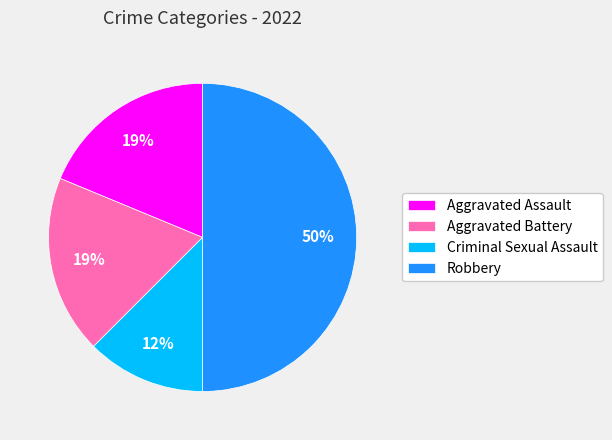

True or false: Aggravated Battery accounts for 13% of the total.

False